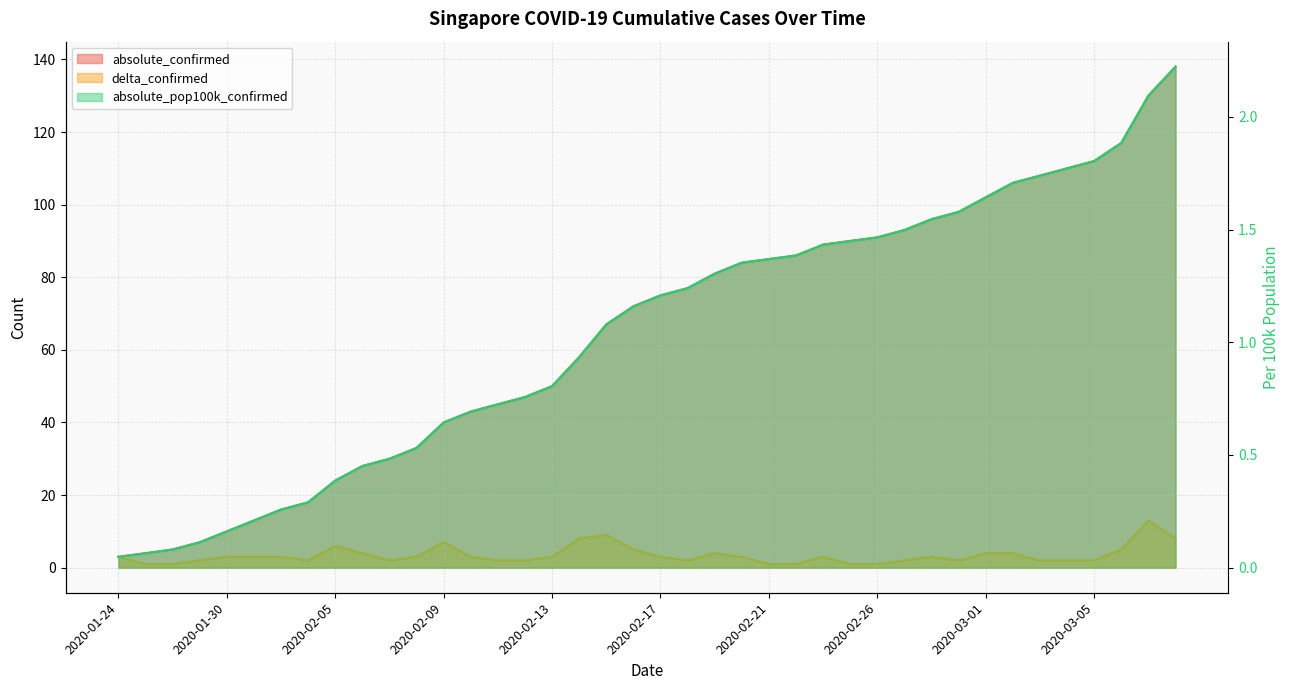

Count the number of data series in this chart.

3